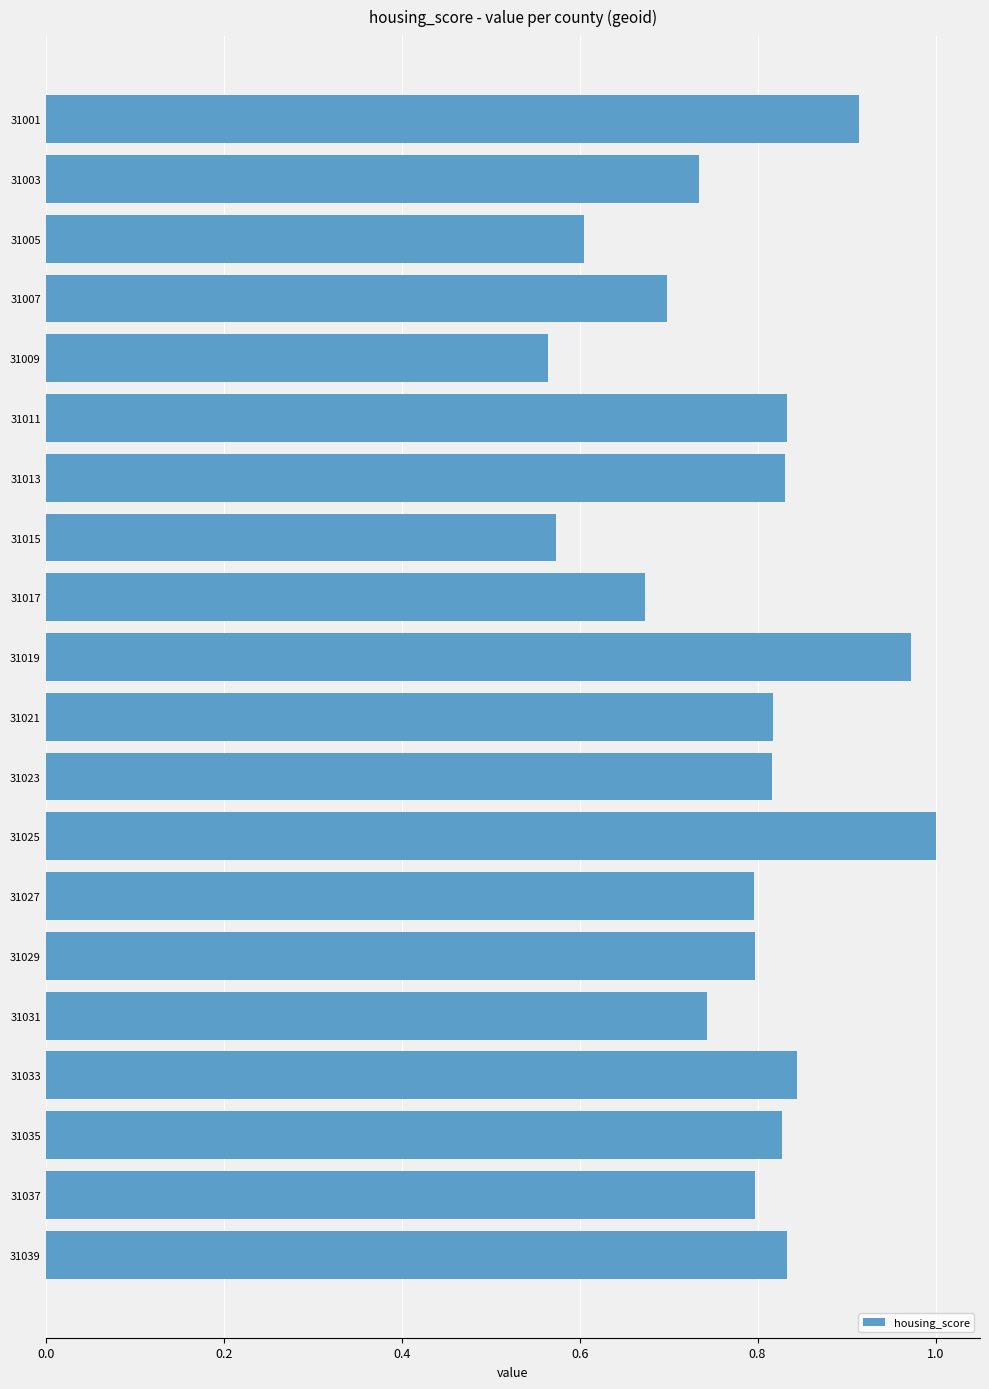

What is the change in value from 31003 to 31013?

+0.1